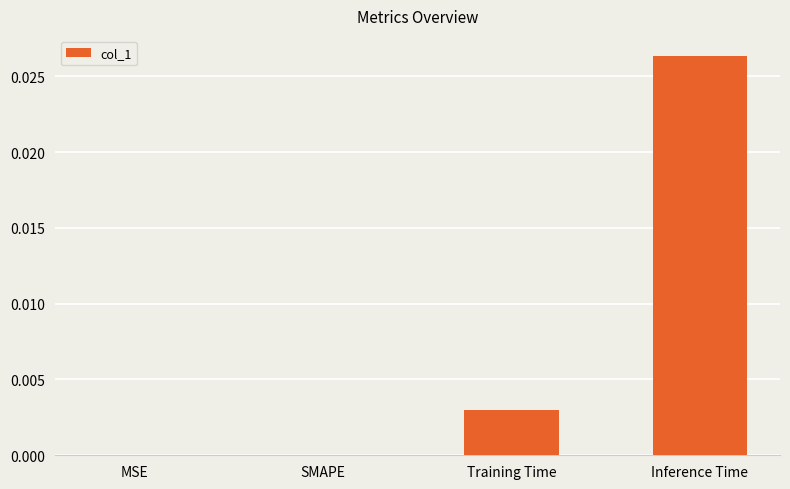

Which has a higher value, Inference Time or Training Time?

Inference Time